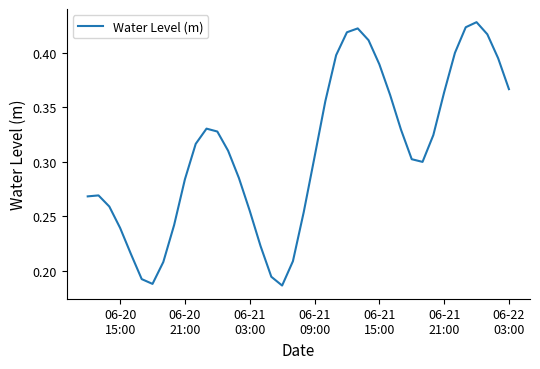

Does the chart display data point markers on the line(s)?

No